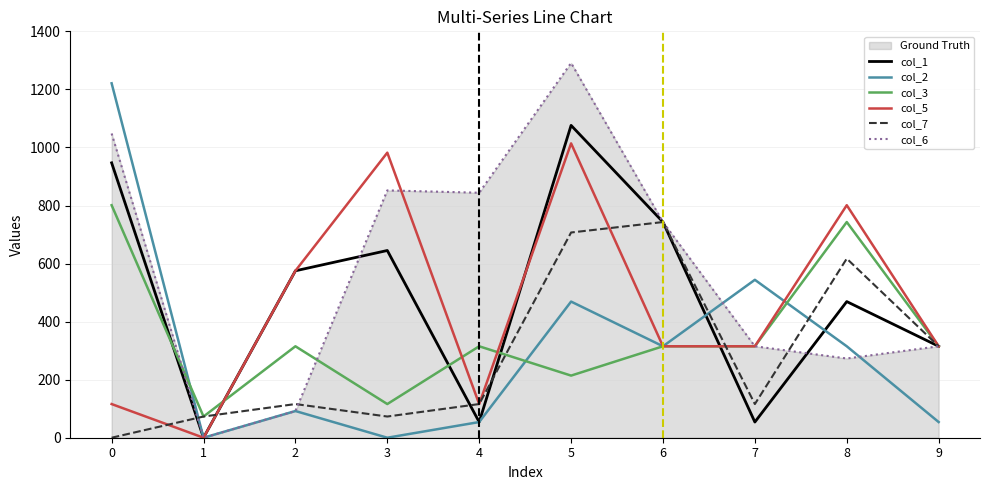

Reading left to right, list all the values displayed in this chart.

col_1: 947	0	575	645	54	1076	743	54	469	315
col_2: 1221	0	92	0	54	469	315	544	315	54
col_3: 801	73	315	116	315	214	315	315	743	315
col_5: 116	0	575	982	116	1014	315	315	801	315
col_7: 0	73	116	73	116	707	743	116	617	315
col_6: 1048	0	92	852	844	1291	743	315	273	315